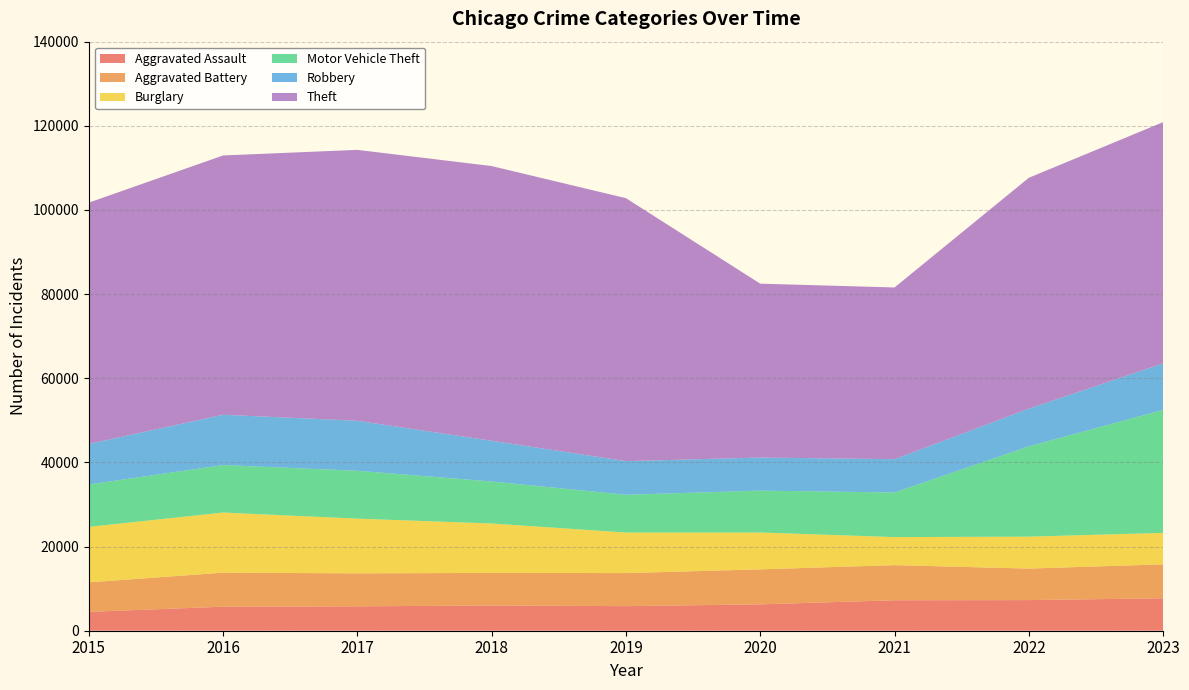

Reading left to right, extract all data points from this chart.

Aggravated Assault: 4480	5712	5793	6001	5841	6264	7242	7280	7707
Aggravated Battery: 7019	8086	7845	7735	7858	8319	8347	7488	8076
Burglary: 13184	14289	13001	11747	9638	8758	6662	7592	7471
Motor Vehicle Theft: 10068	11285	11380	9984	8977	9959	10602	21456	29226
Robbery: 9638	11960	11880	9681	7995	7855	7918	8962	11060
Theft: 57350	61623	64386	65288	62494	41331	40809	54872	57334